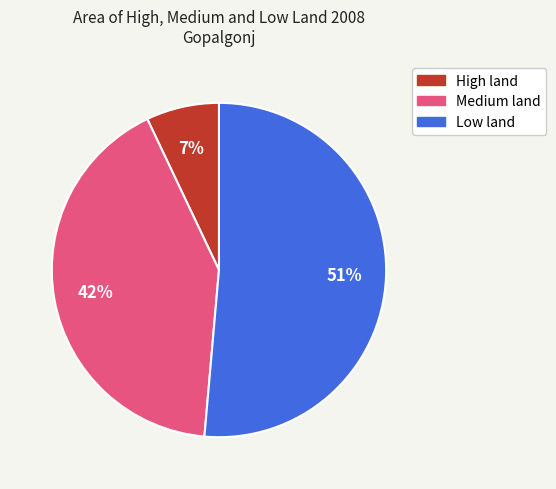

Which has a higher value, Medium land or Low land?

Low land